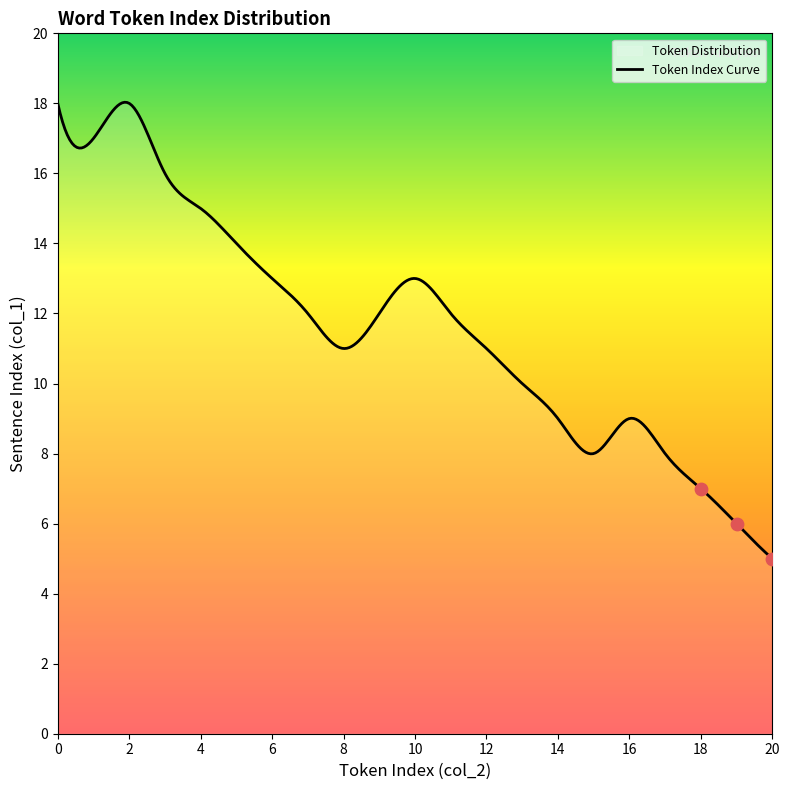

What is the lowest value of the Token Index Curve series?

5.0